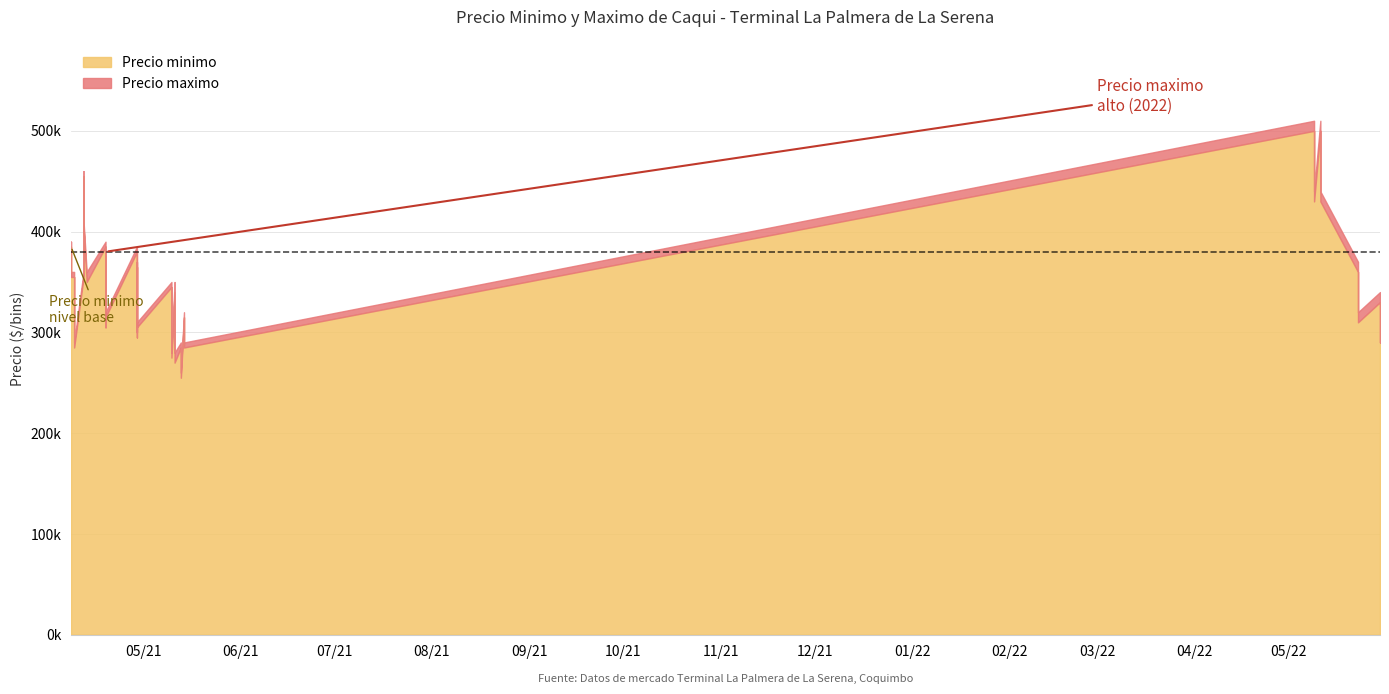

True or false: Precio maximo and Precio minimo cross at least once.

False